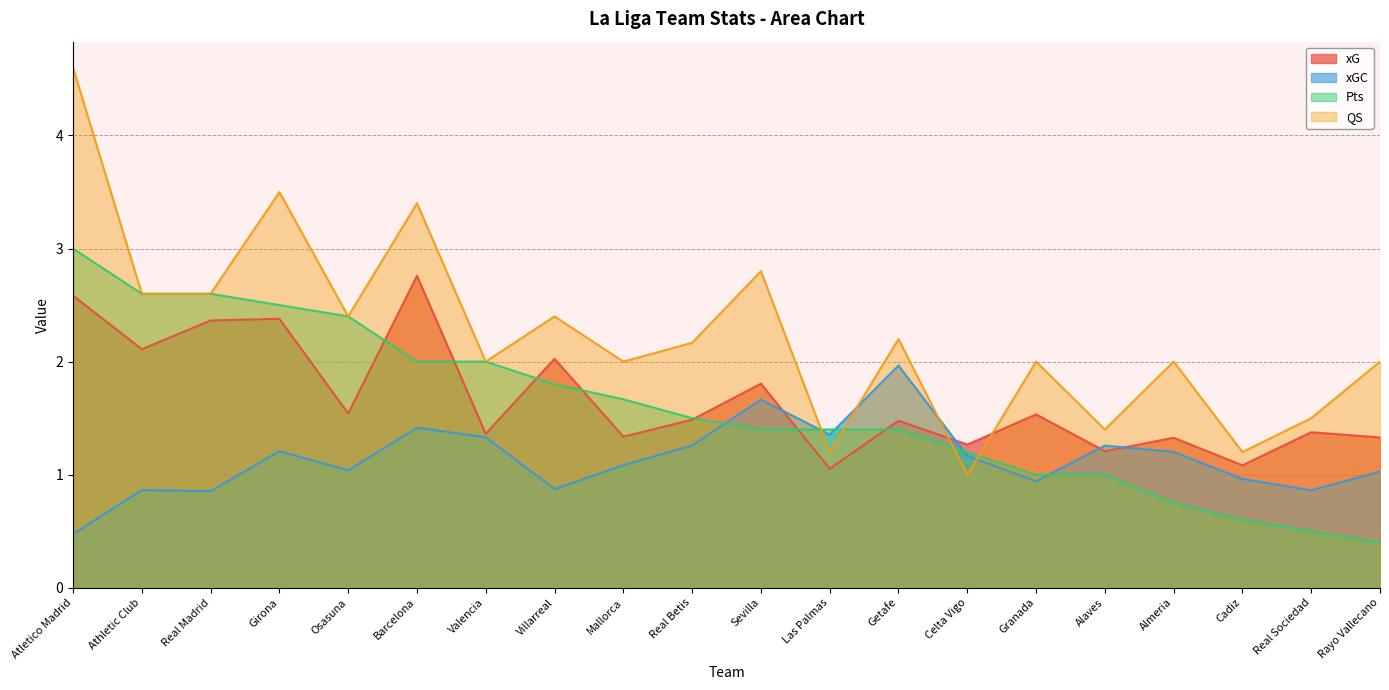

What is the maximum value for xG?

2.8